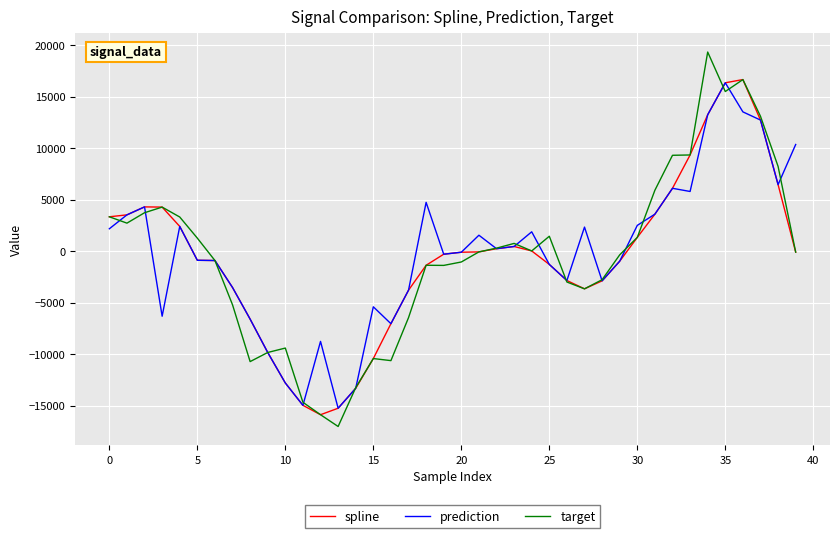

What is the minimum value shown in the chart?

-17016.6